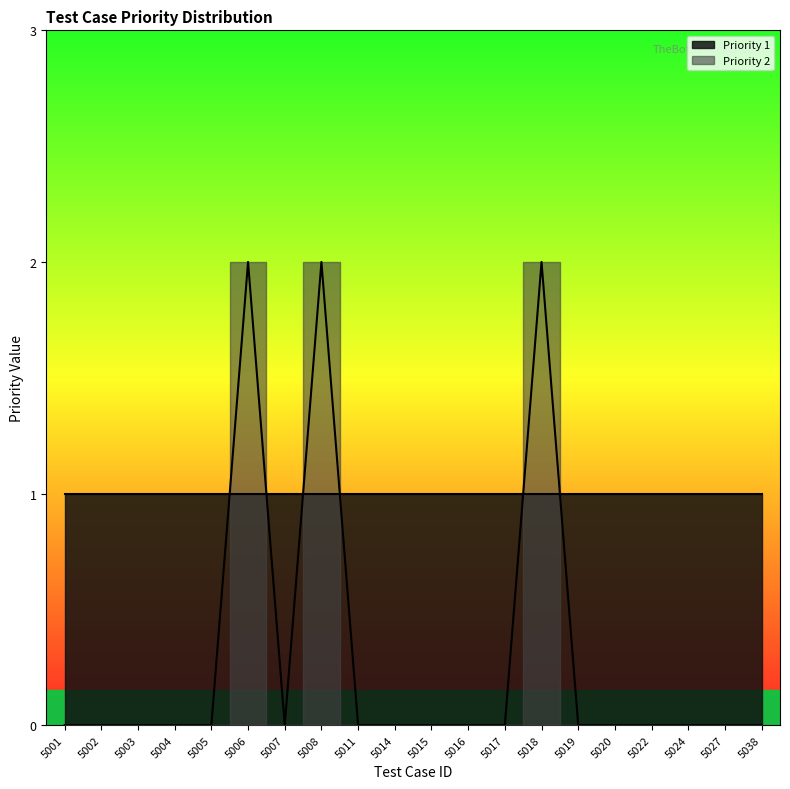

Is it true that the value at 5003 is 1?

False